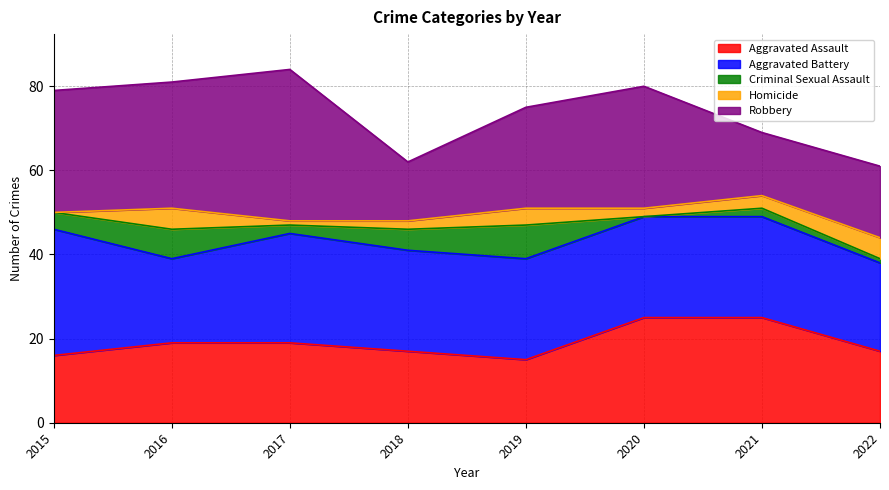

True or false: Aggravated Battery has a value of 6 at 2021.

False